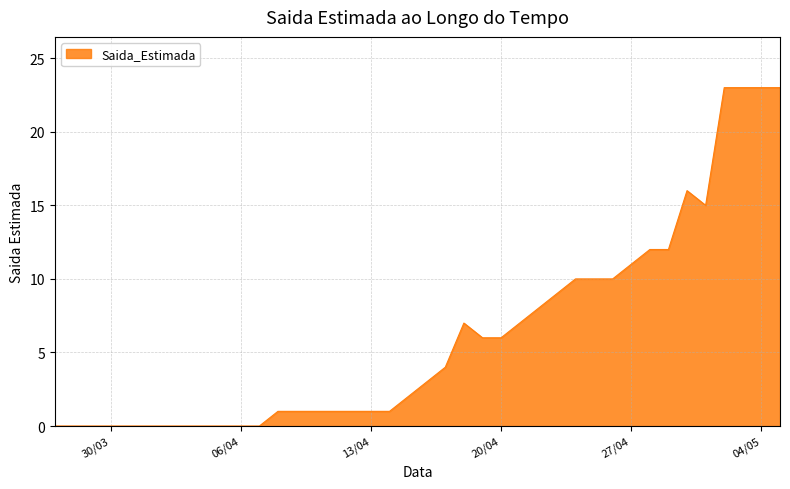

What is the difference between the maximum and minimum values?

23